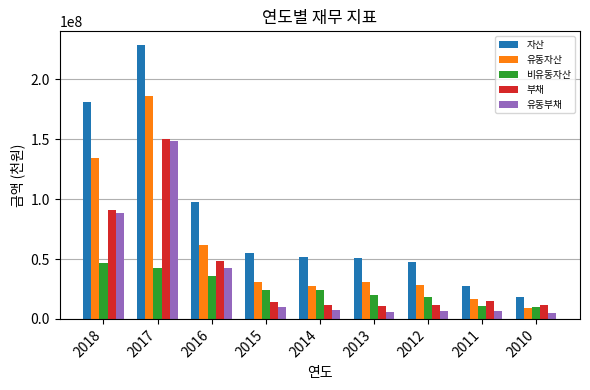

Between 2015 and 2010, which series saw the biggest shift?

자산